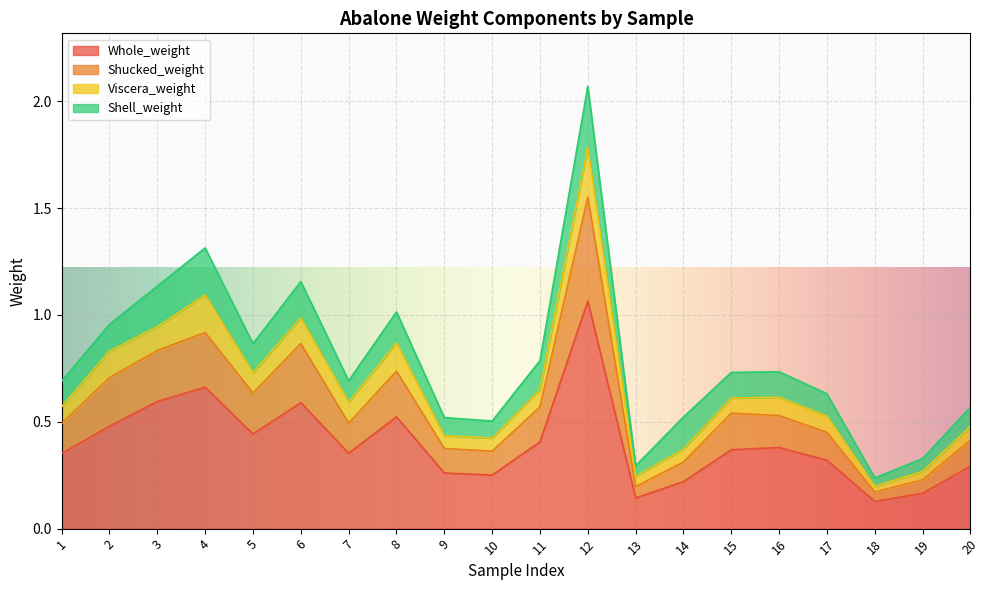

The value of Whole_weight at 1 is 0.4. True or false?

True